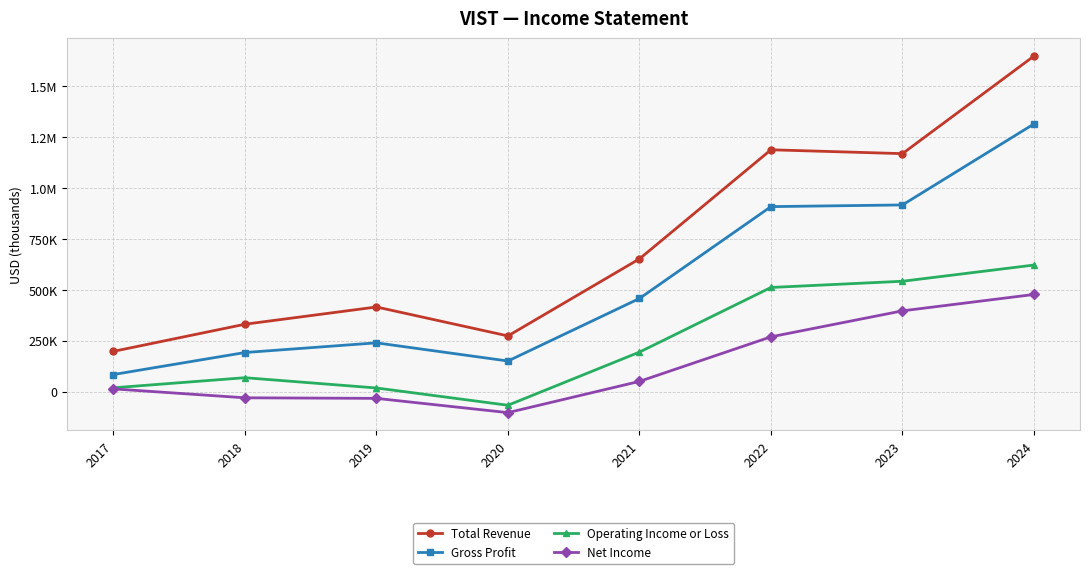

The value of Total Revenue at 2020 is 273900. True or false?

True